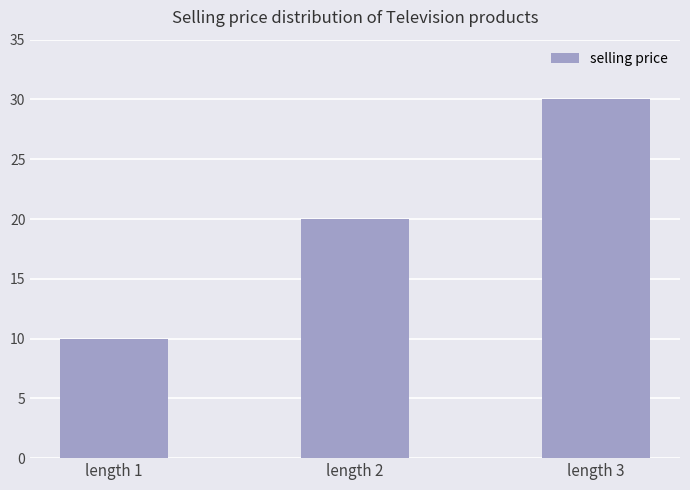

What is the value of the 2nd bar from the left?

20